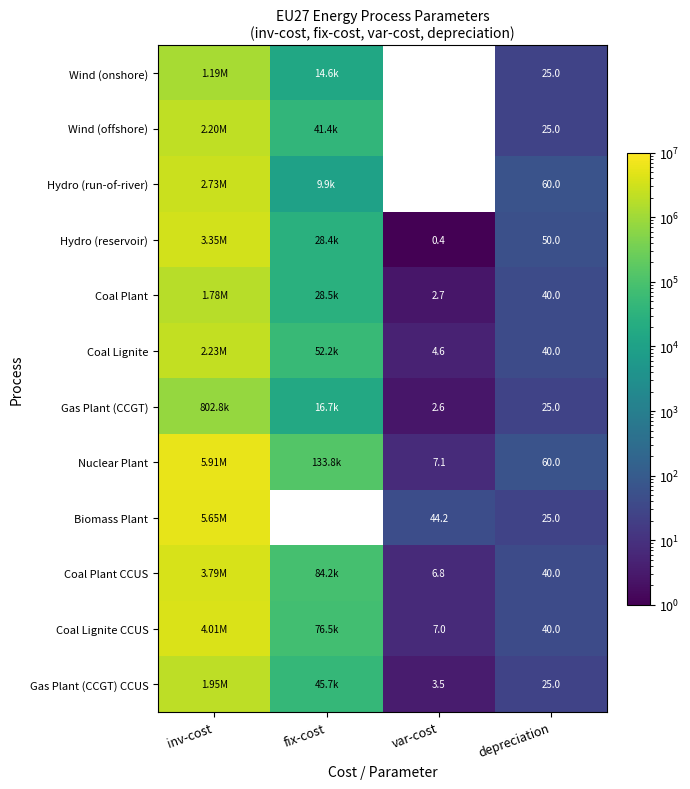

At how many categories does at least one series exceed 1006248?

1